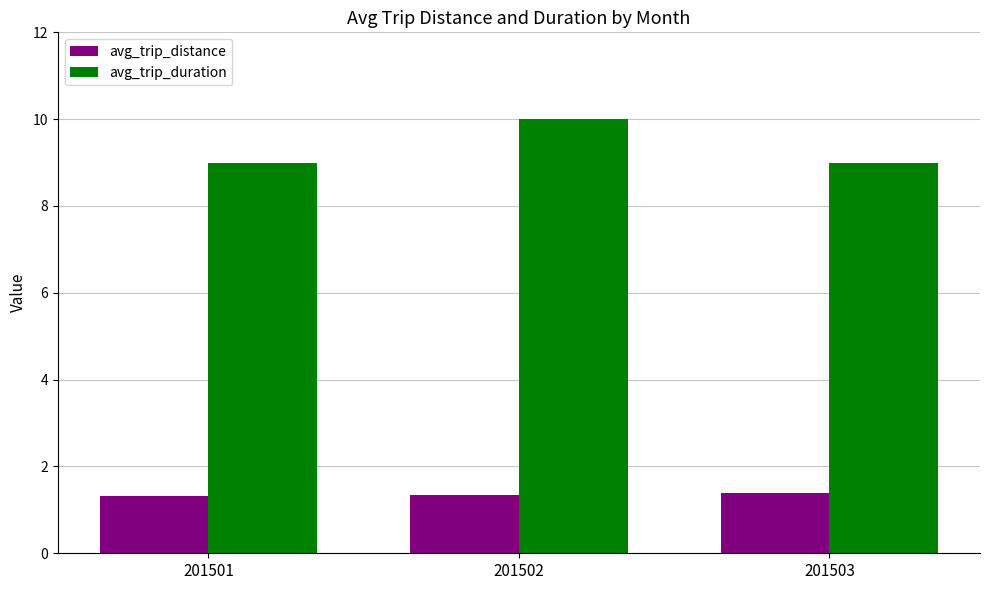

What is the approximate value of avg_trip_distance at 201502?

1.4